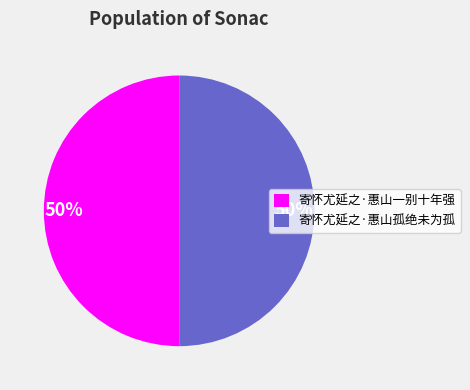

The 寄怀尤延之·惠山一别十年强 slice represents 39% of the pie. True or false?

False